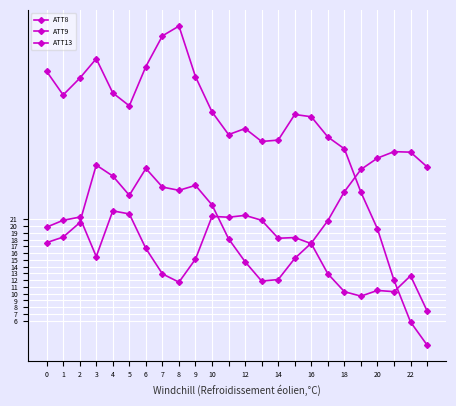

At which label is ATT8 closest to 26?

19